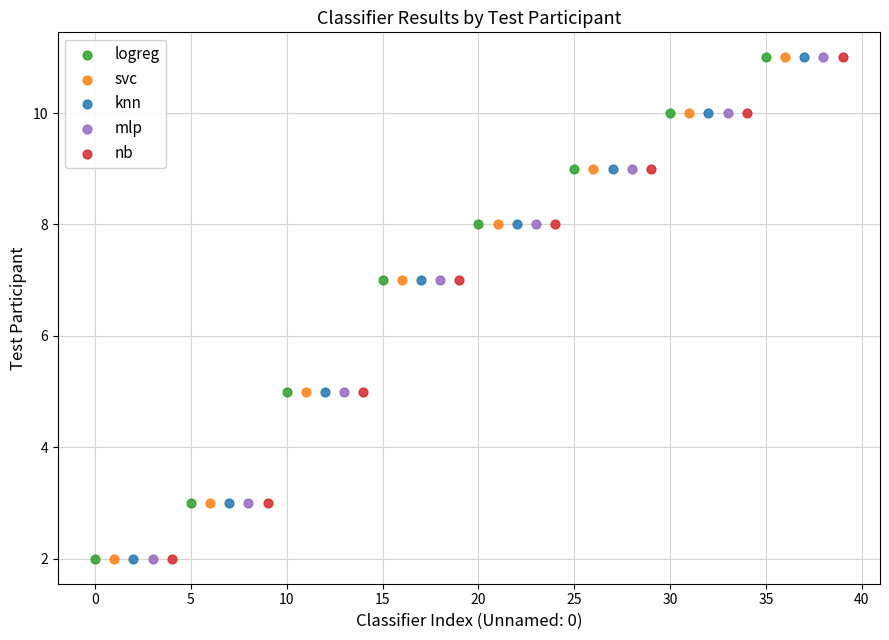

What are all the series names shown in the legend?

logreg, svc, knn, mlp, nb